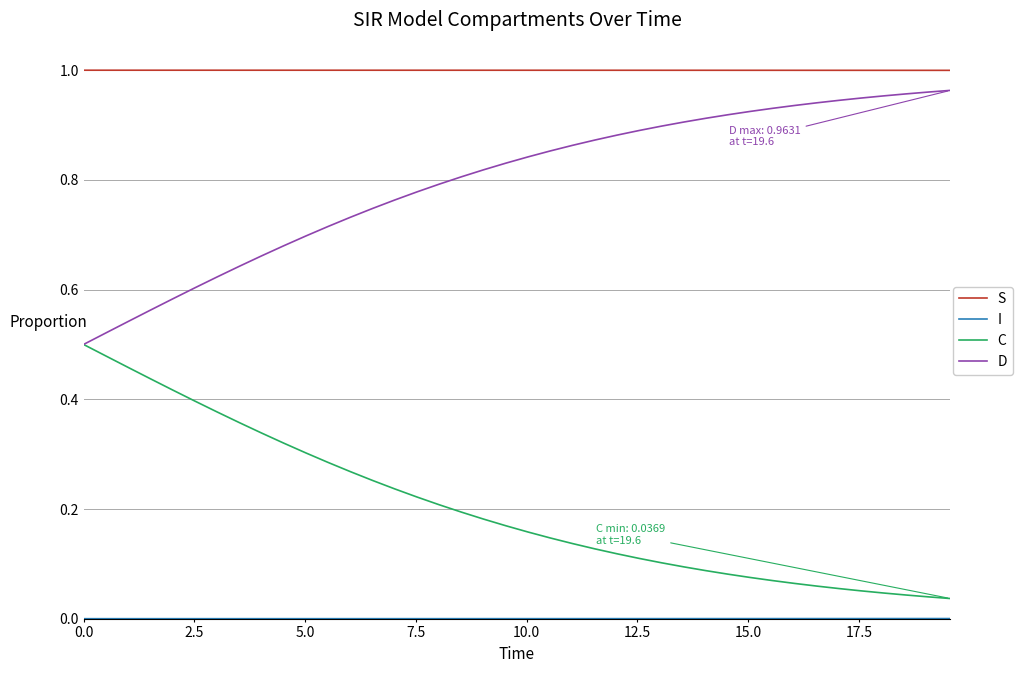

Which series has the largest total across all categories?

S